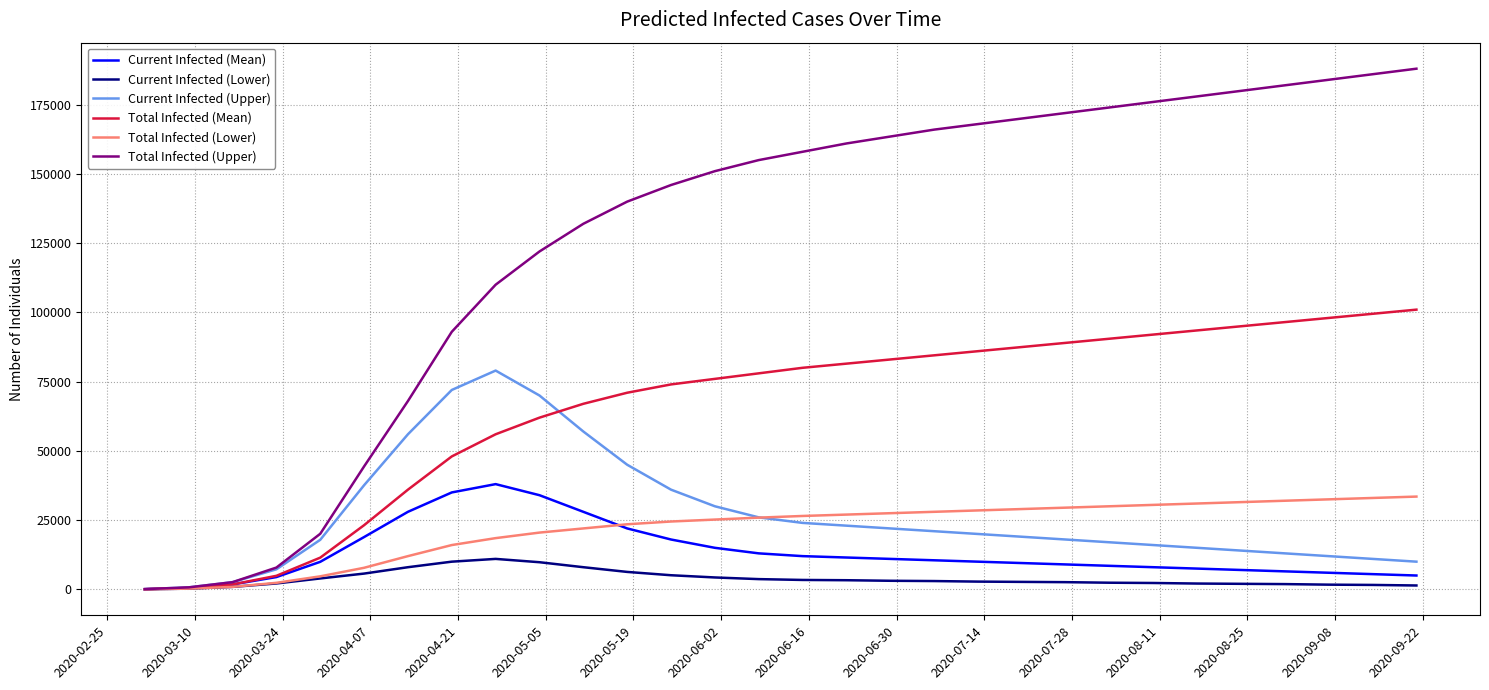

What is the greatest value displayed?

188000